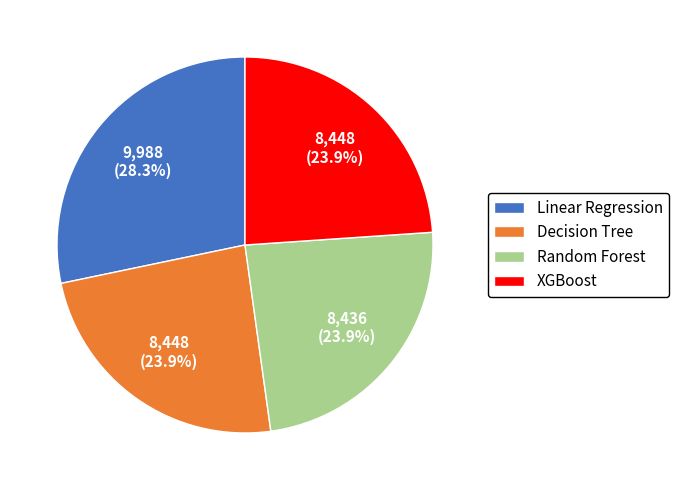

Is it true that Random Forest is 30% of the pie?

False